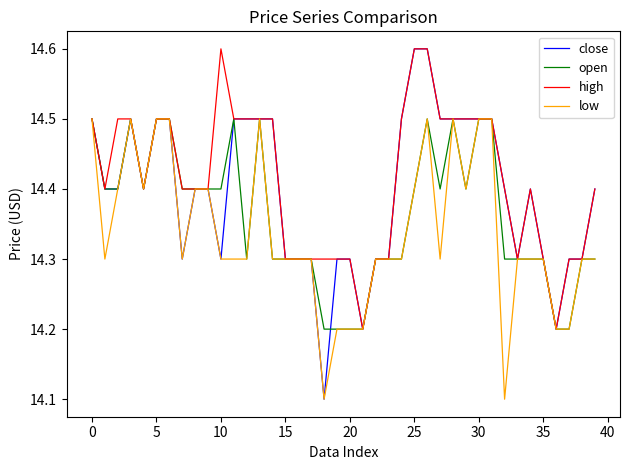

Which series has the largest range (max minus min)?

close